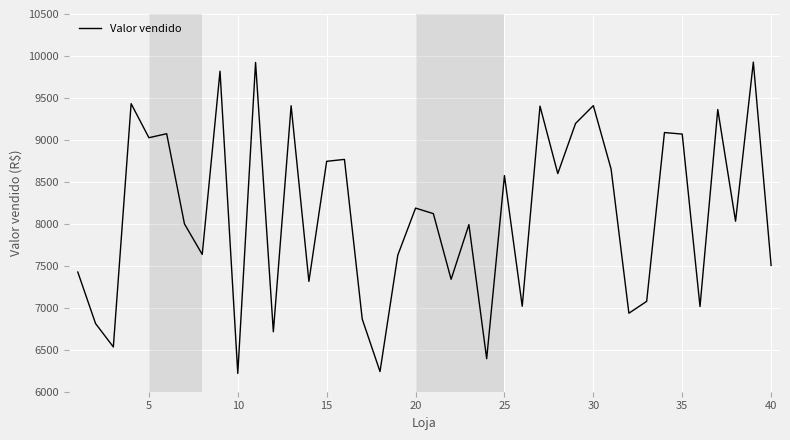

What is the greatest value displayed?

9927.0